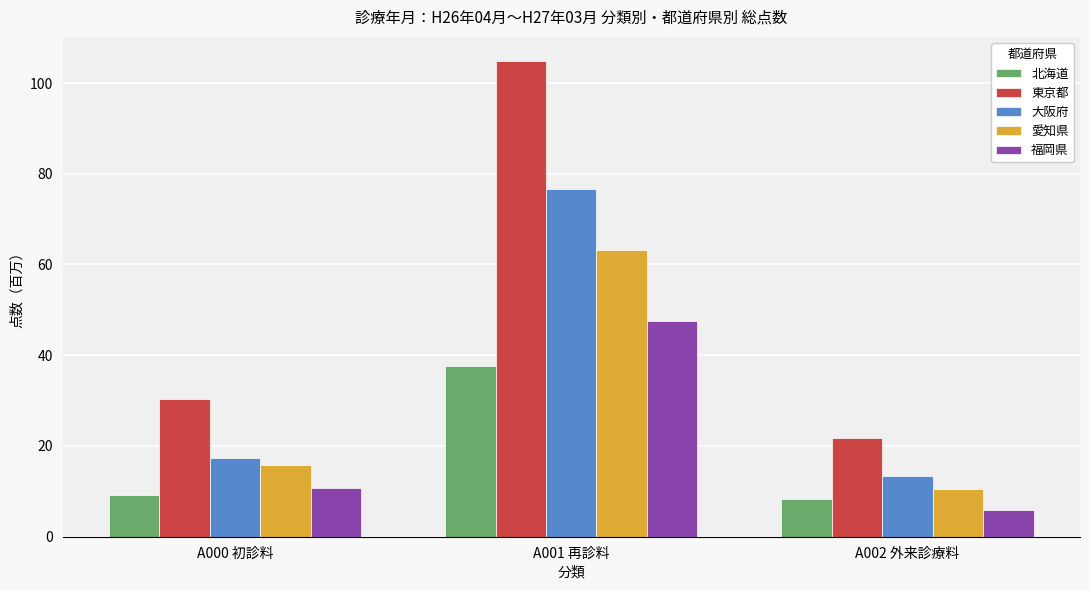

At how many categories does at least one series exceed 54?

1